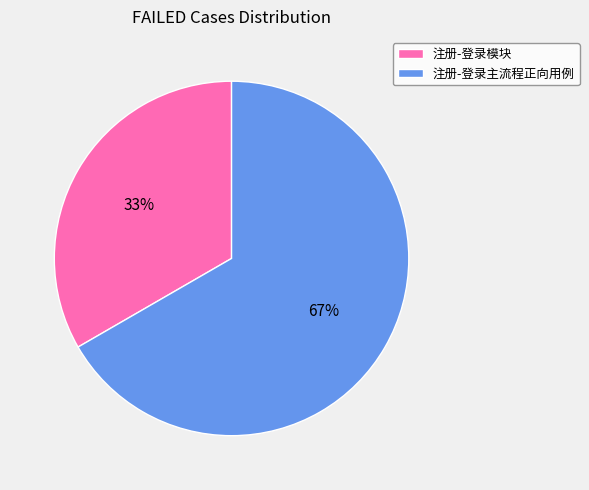

What is the ratio of the value at 注册-登录主流程正向用例 to the value at 注册-登录模块?

2.0